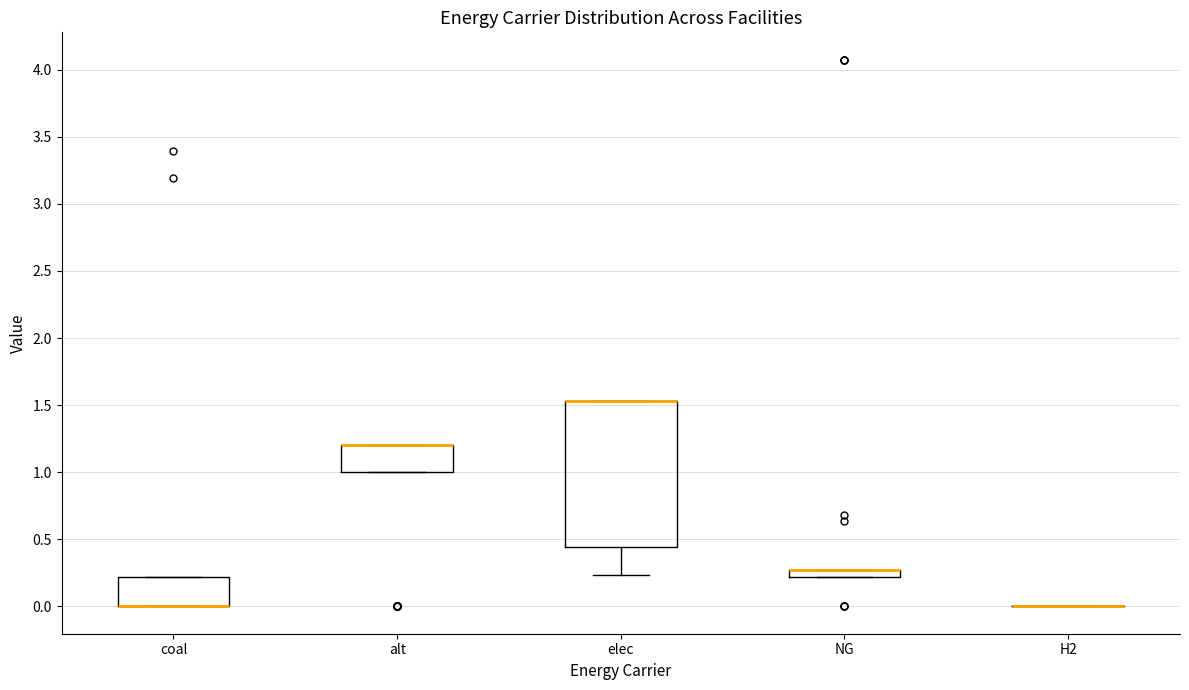

Comparing the boxes themselves (not the whiskers), which one is the tallest?

elec